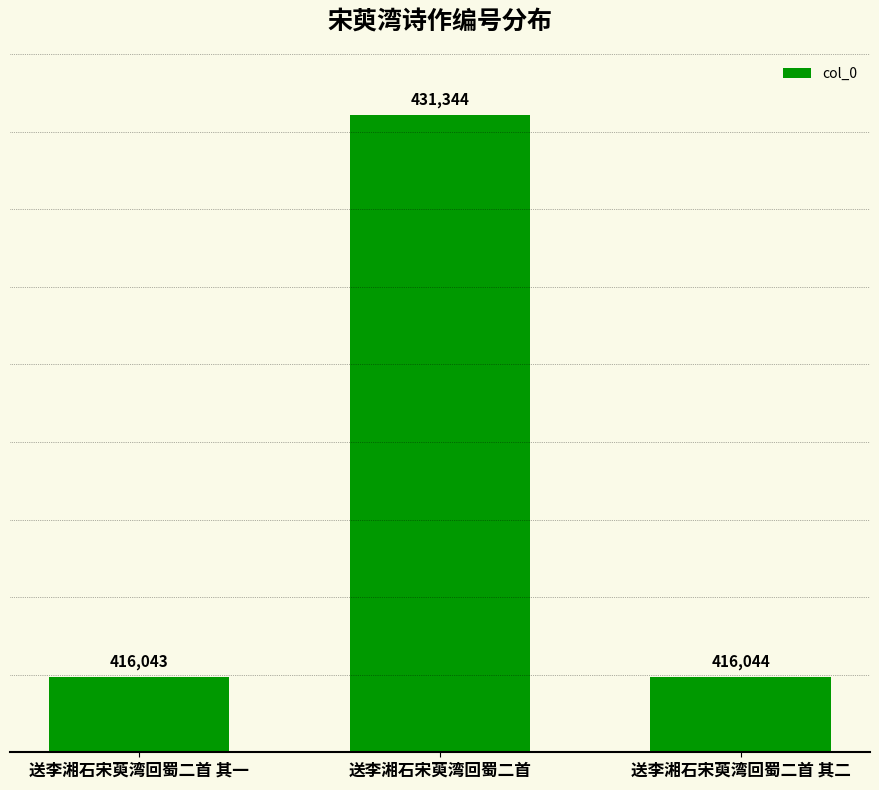

Approximately how many times larger is the value at 送李湘石宋萸湾回蜀二首 其一 compared to 送李湘石宋萸湾回蜀二首 其二?

1.0